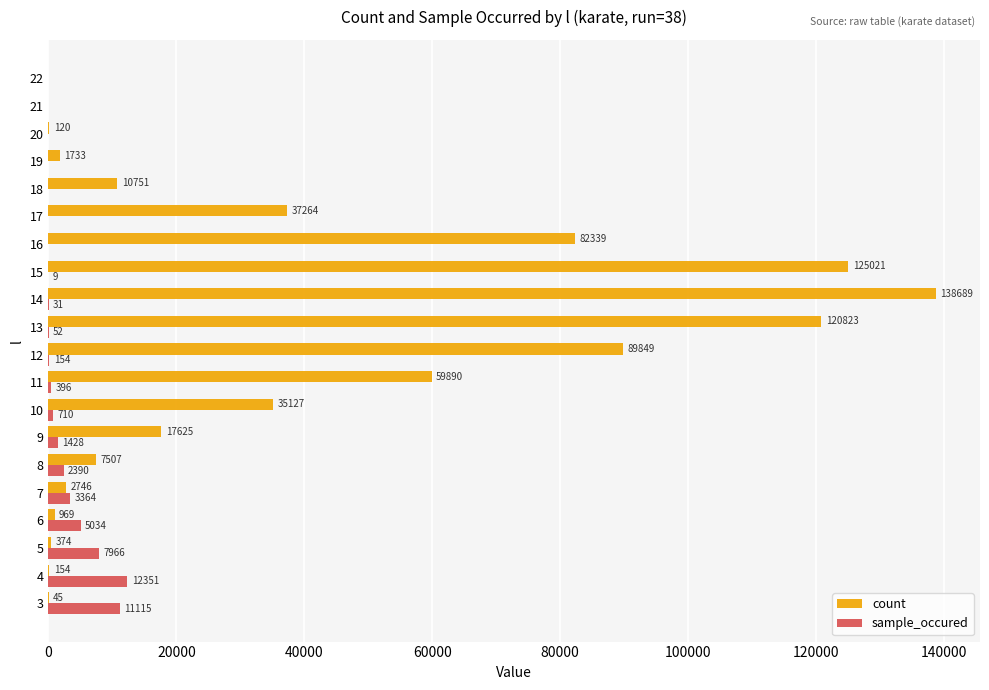

At which category is the sum across all series the highest?

14